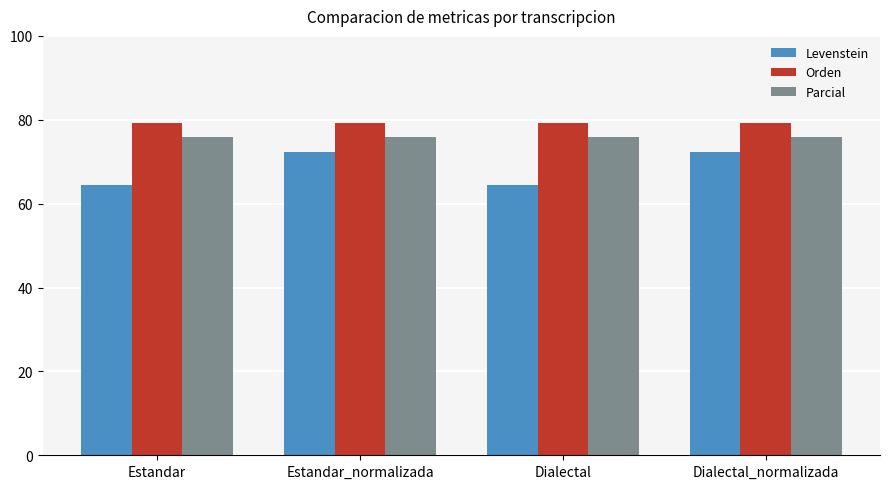

Read the Parcial value at Dialectal_normalizada.

76.0